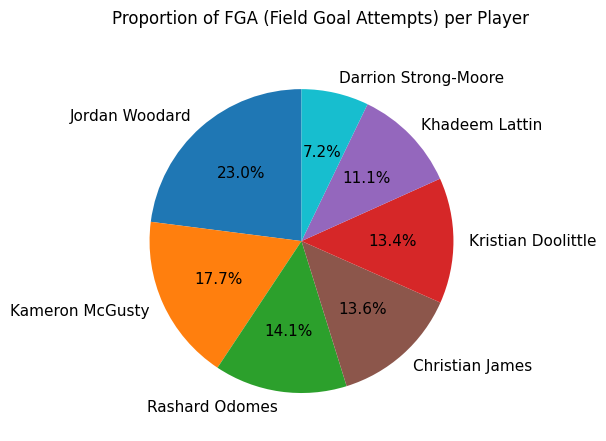

Combined, do Kameron McGusty and Christian James account for over 50%?

No